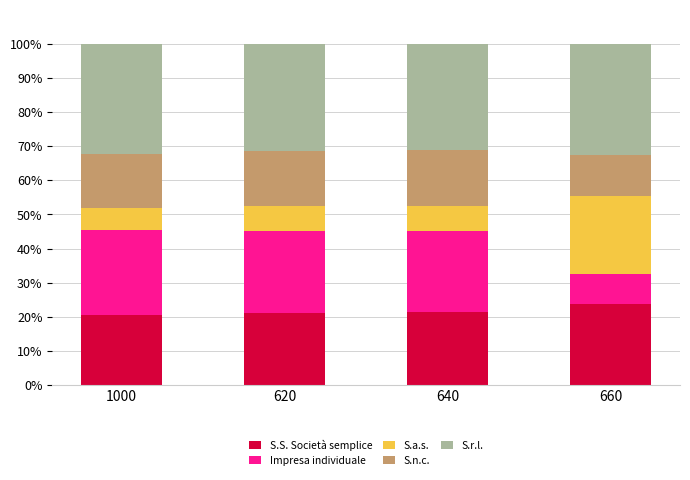

How many data points does each series have?

4